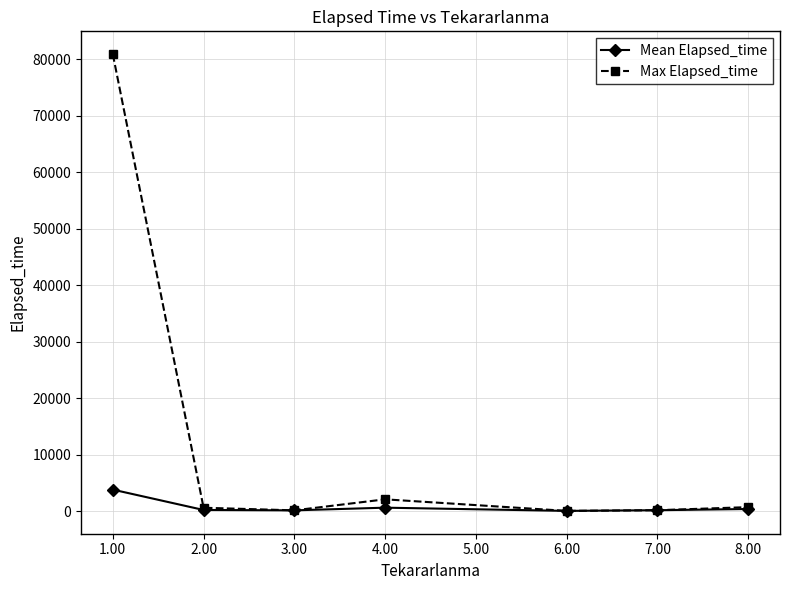

What is the highest value of the Mean Elapsed_time series?

3796.2